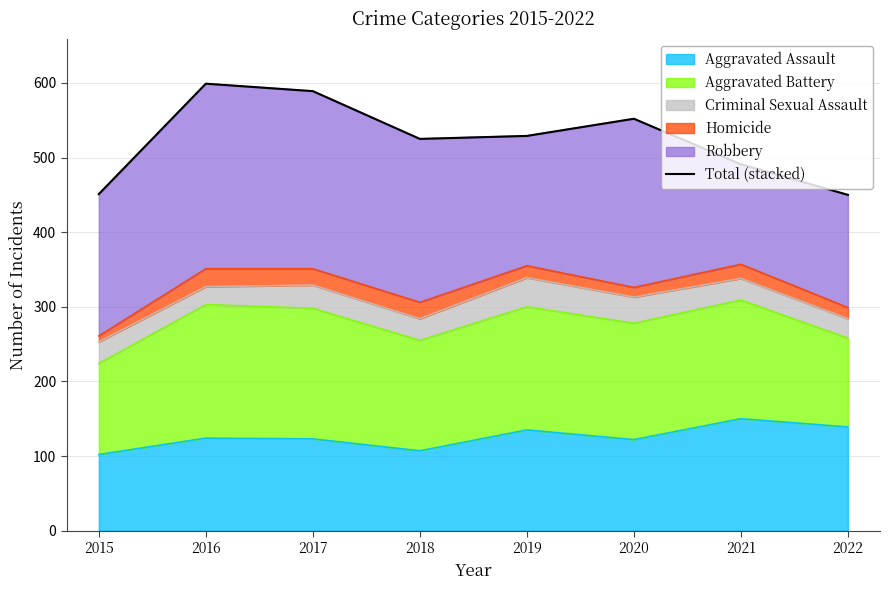

List the labels in order of value, smallest first.

2022, 2015, 2021, 2018, 2019, 2020, 2017, 2016